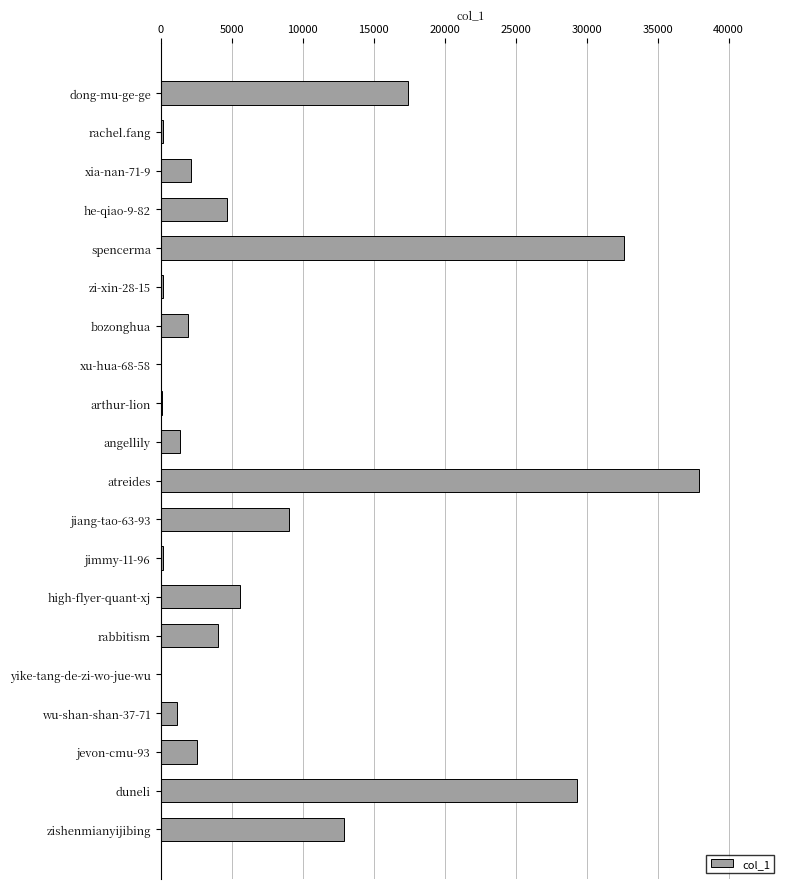

How many distinct data groups are displayed?

1